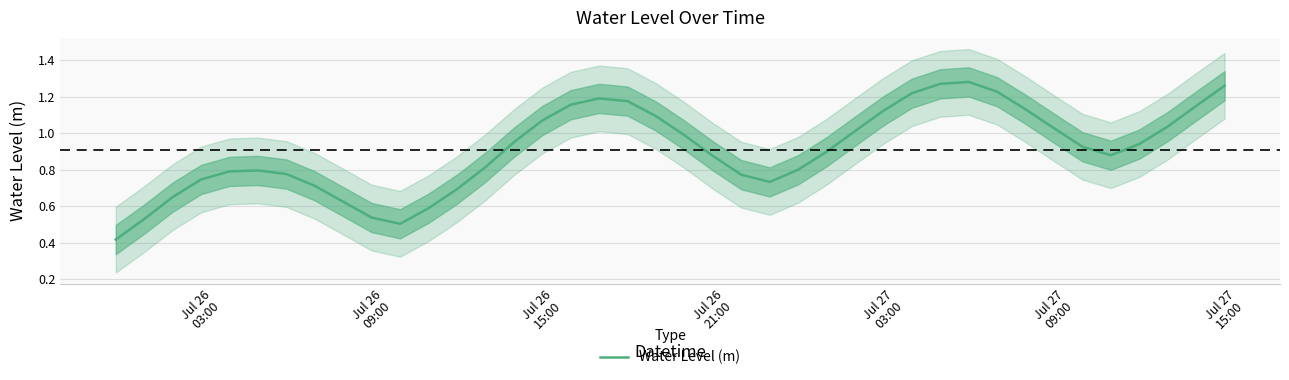

Does the chart display data point markers on the line(s)?

No